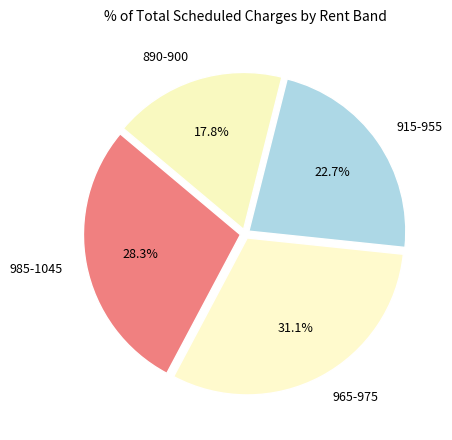

Approximately how many times larger is the value at 965-975 compared to 890-900?

1.7